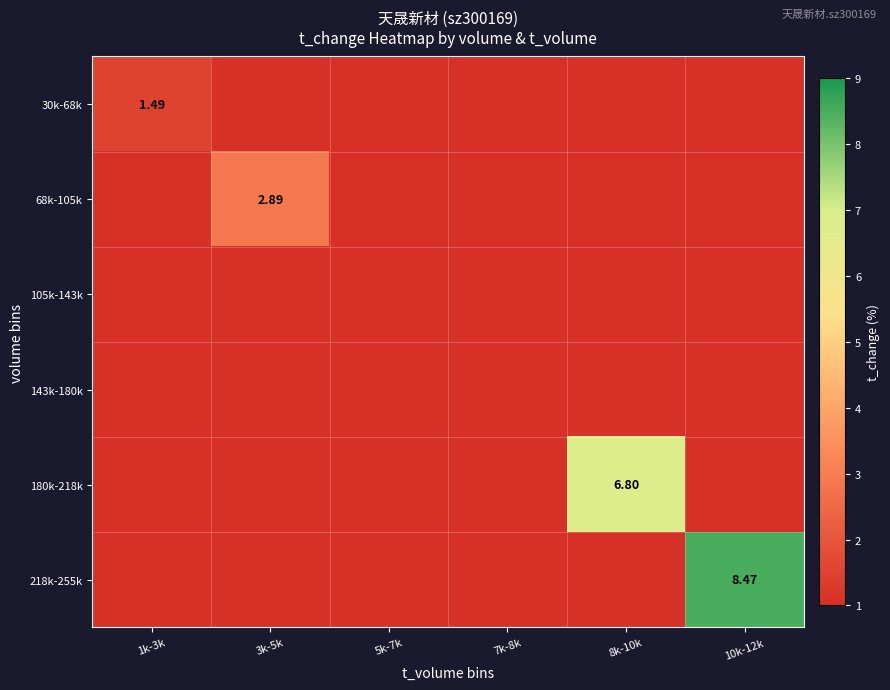

Is the value of 30k-68k at 3k-5k greater than the value of 143k-180k at 5k-7k?

No